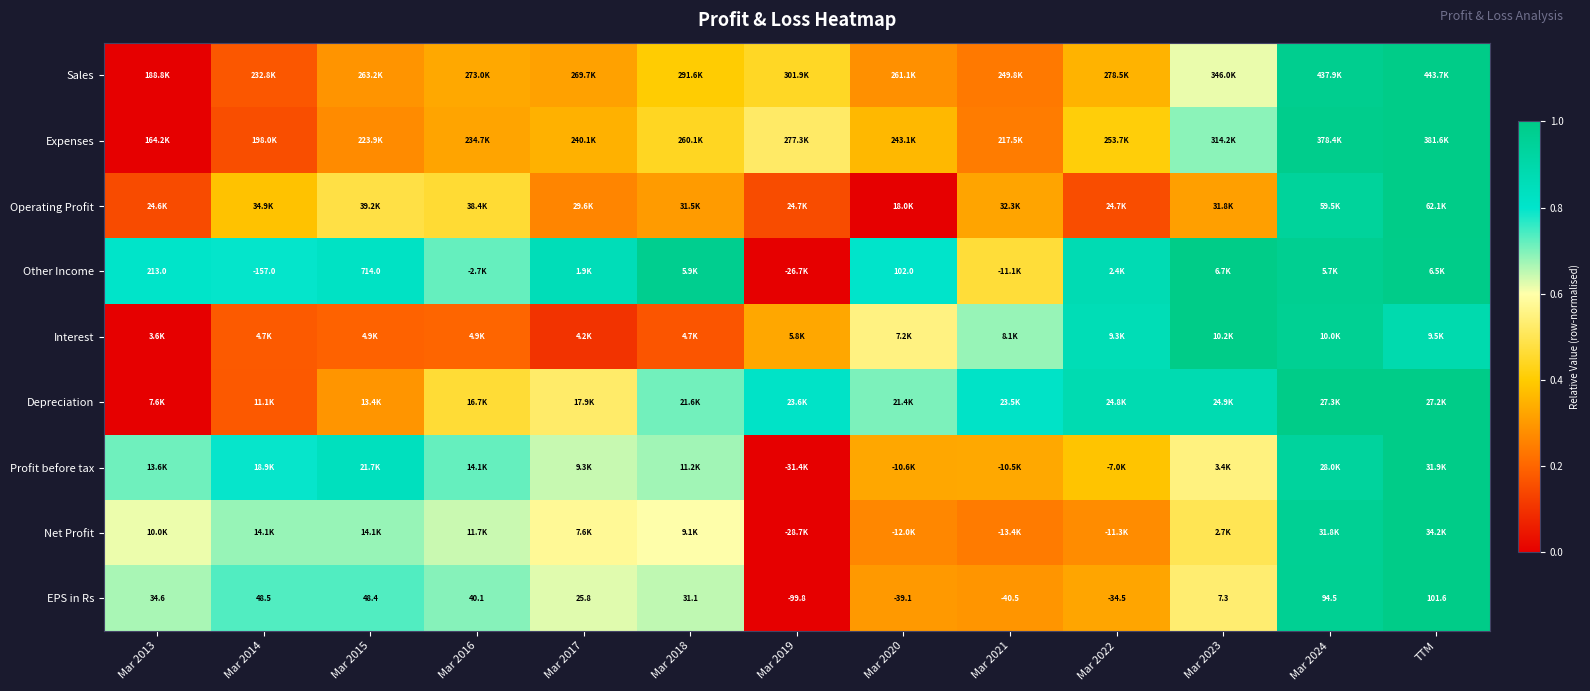

What value does the Profit before tax series have at Mar 2014?

0.8